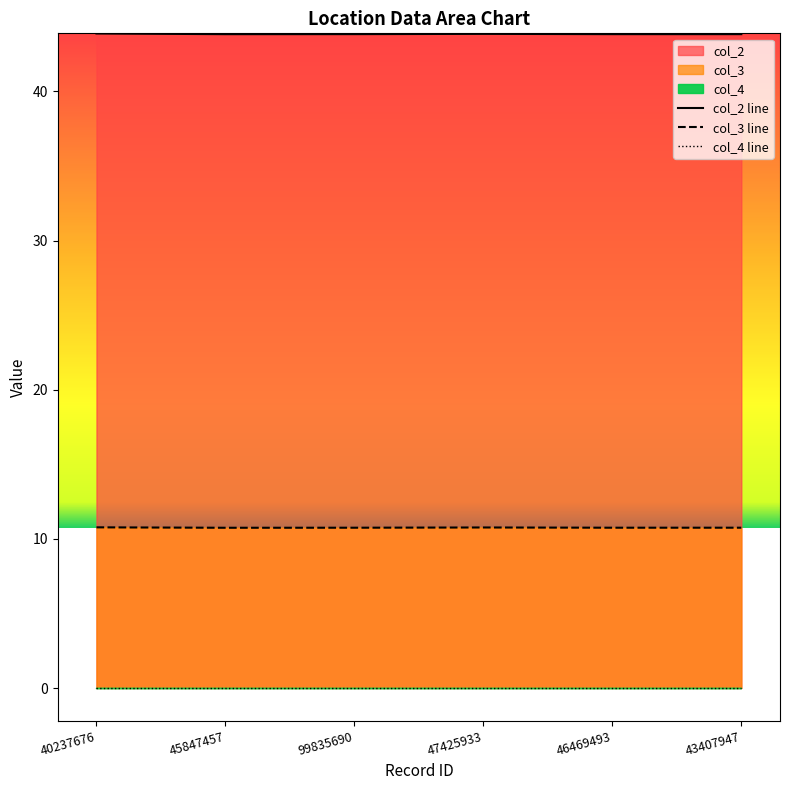

True or false: col_3 has more than 2 interior local peaks.

False